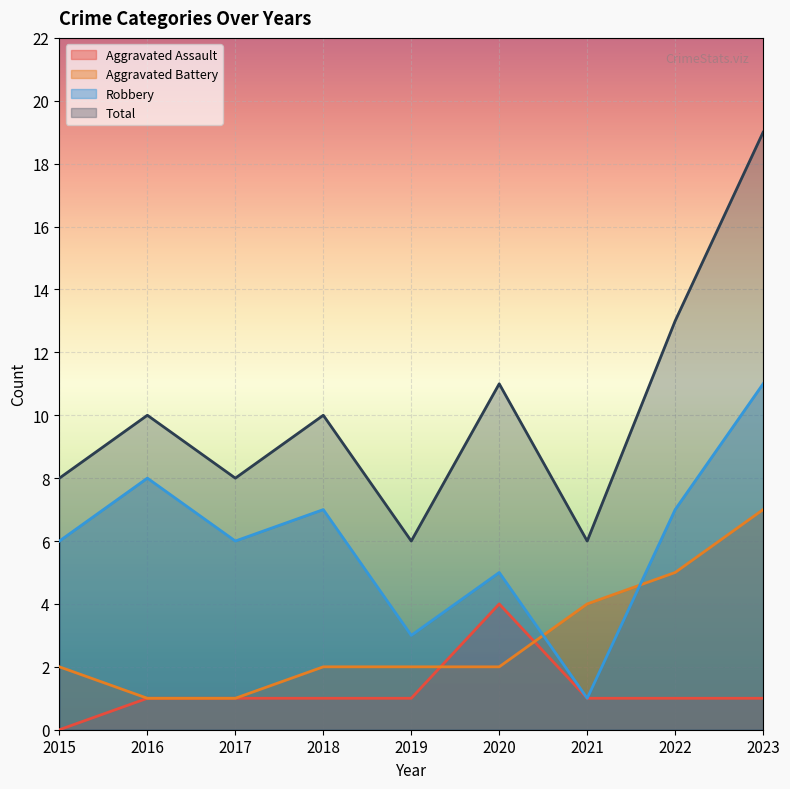

List the series in order of their overall mean, lowest first.

Aggravated Assault, Aggravated Battery, Robbery, Total